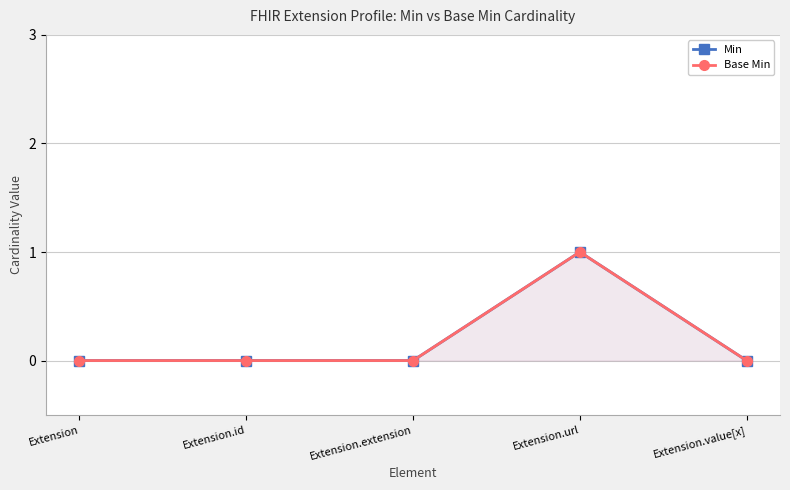

What is the difference between the maximum and minimum values in the Base Min series?

1